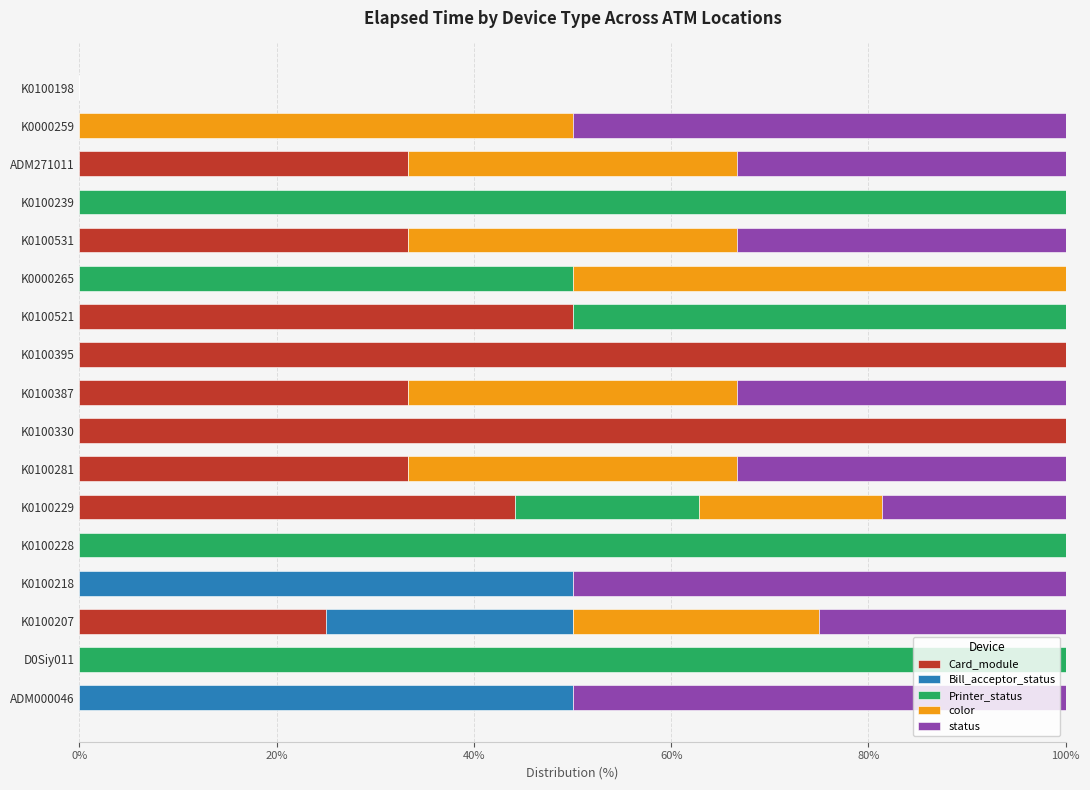

What is the sum of the Card_module values at ADM271011 and K0100218?

33.3